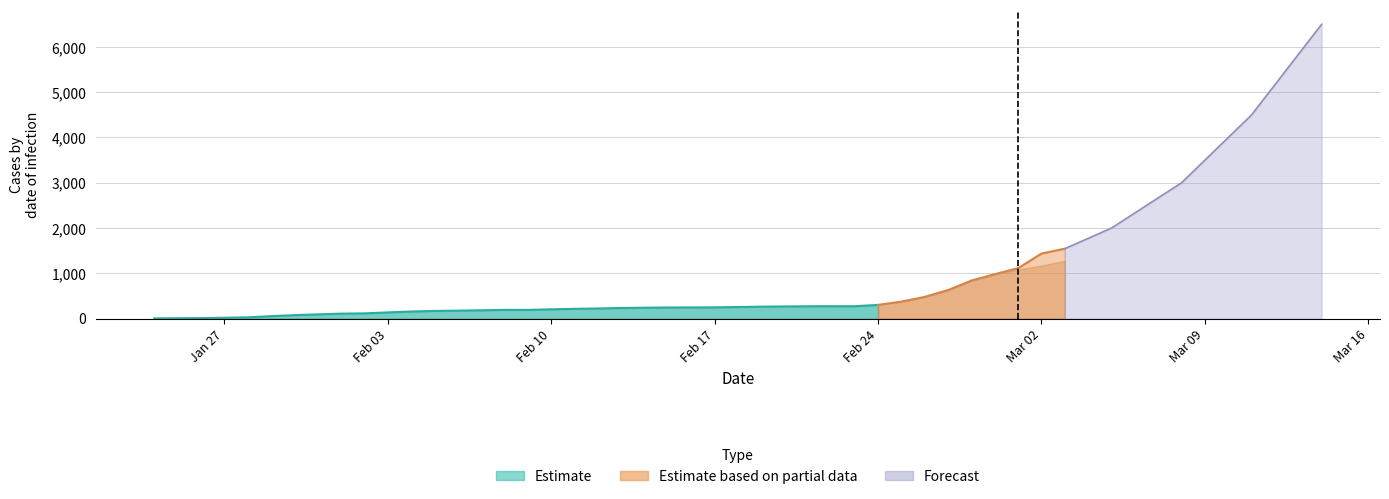

The value at Feb 17 is 57. True or false?

False